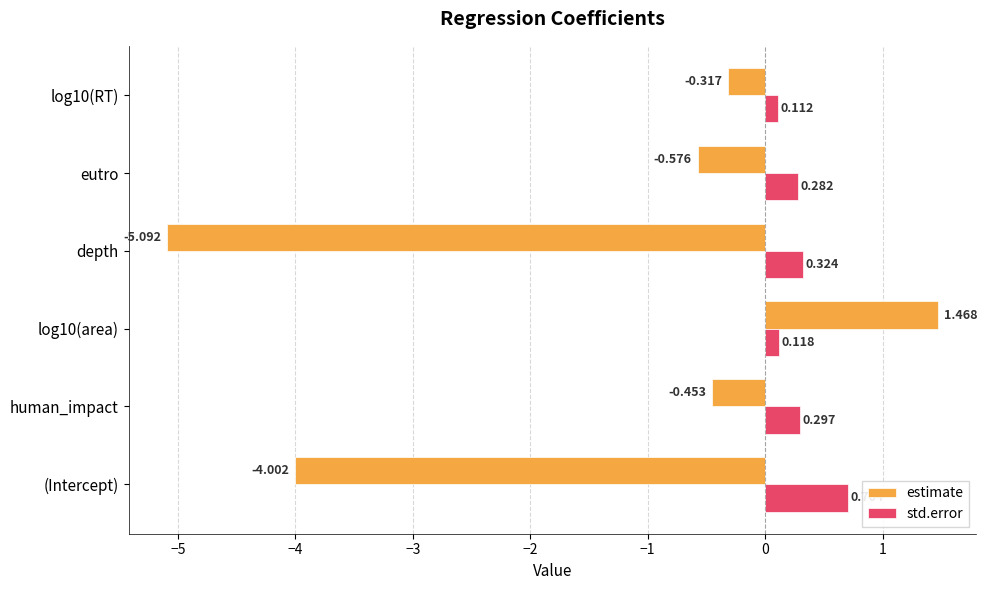

Rank the series by their maximum value, from highest to lowest.

estimate, std.error